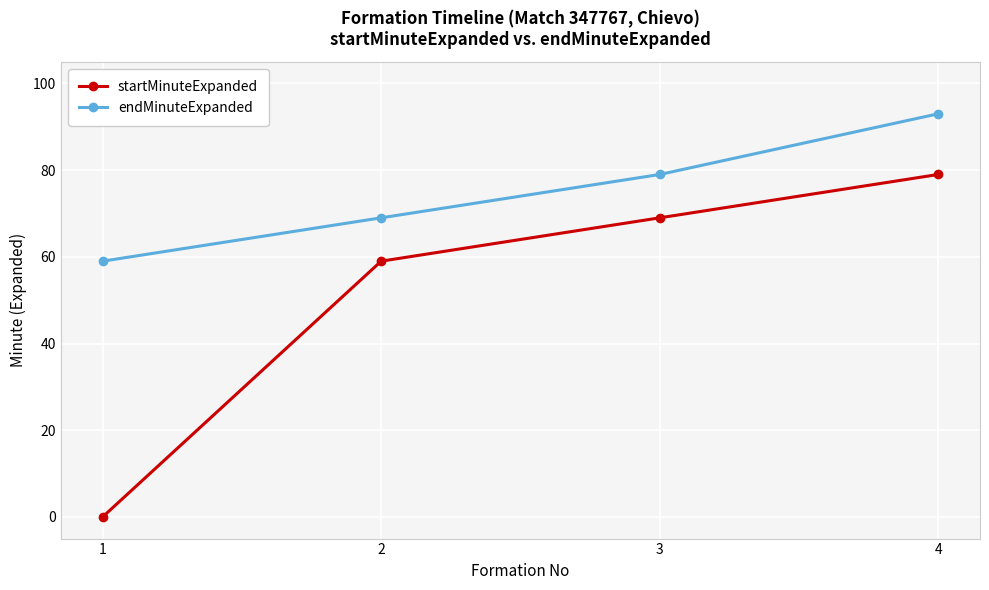

What is the value of the endMinuteExpanded point at the 2nd from the left?

69